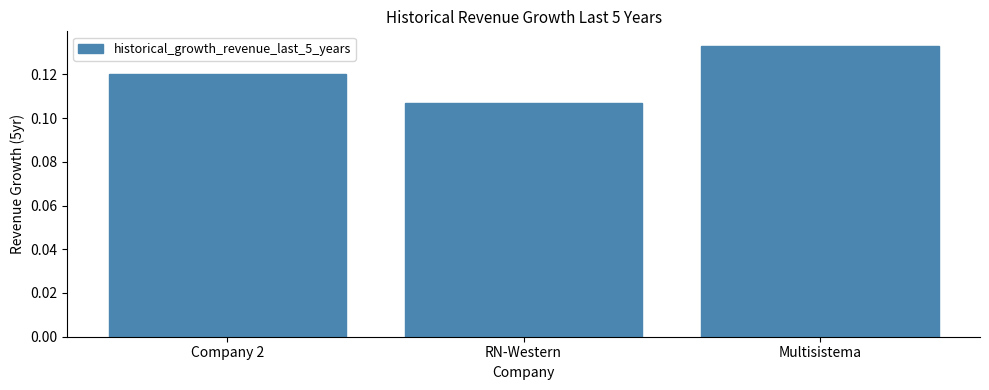

Which category has the highest value across all series?

Multisistema